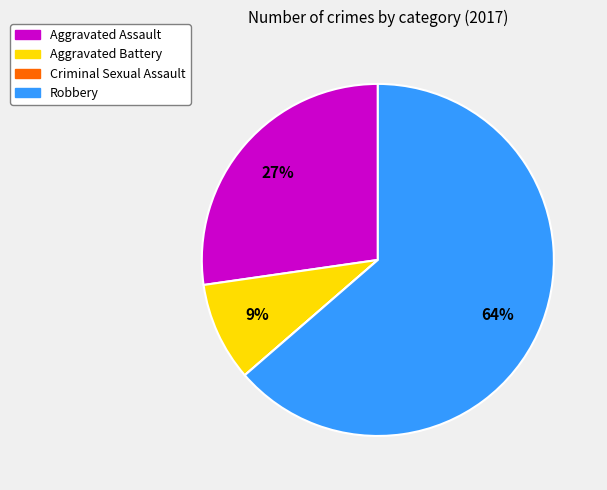

What is the majority slice?

Robbery